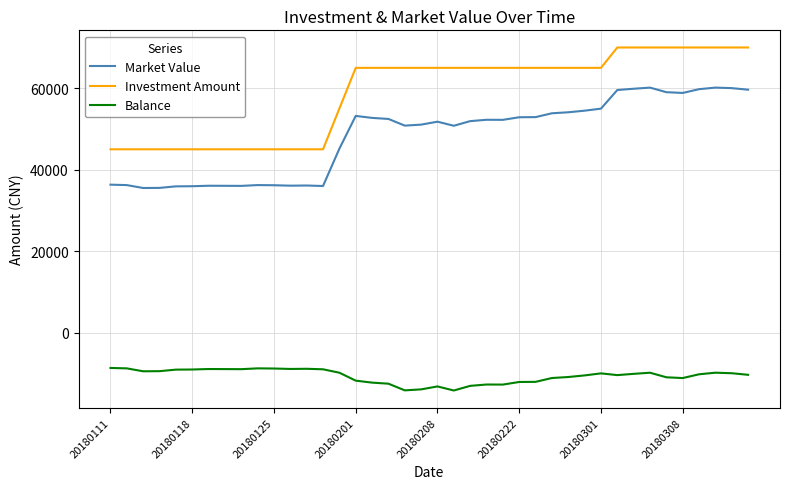

What is the difference between the second highest and minimum values in the Investment Amount series?

25000.0